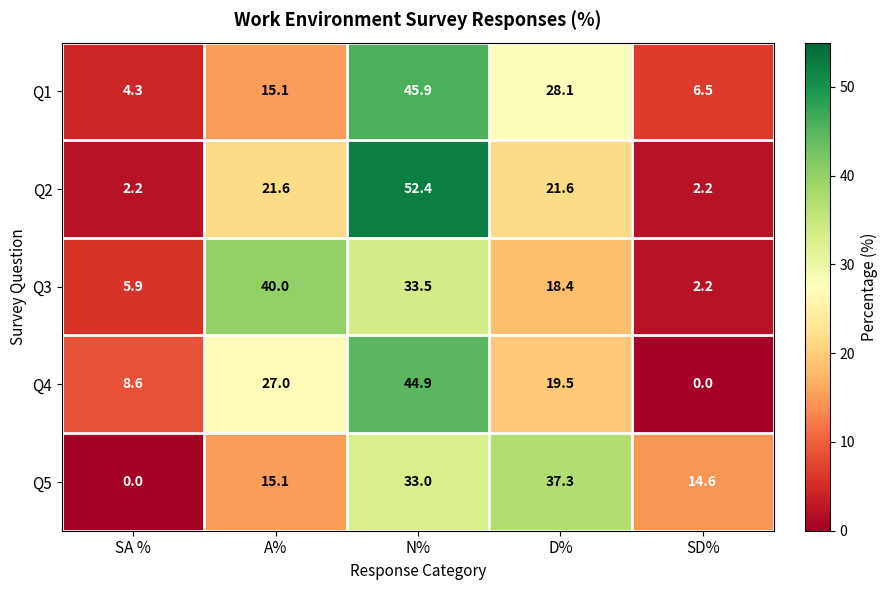

What is the total value across all series at SA %?

21.0